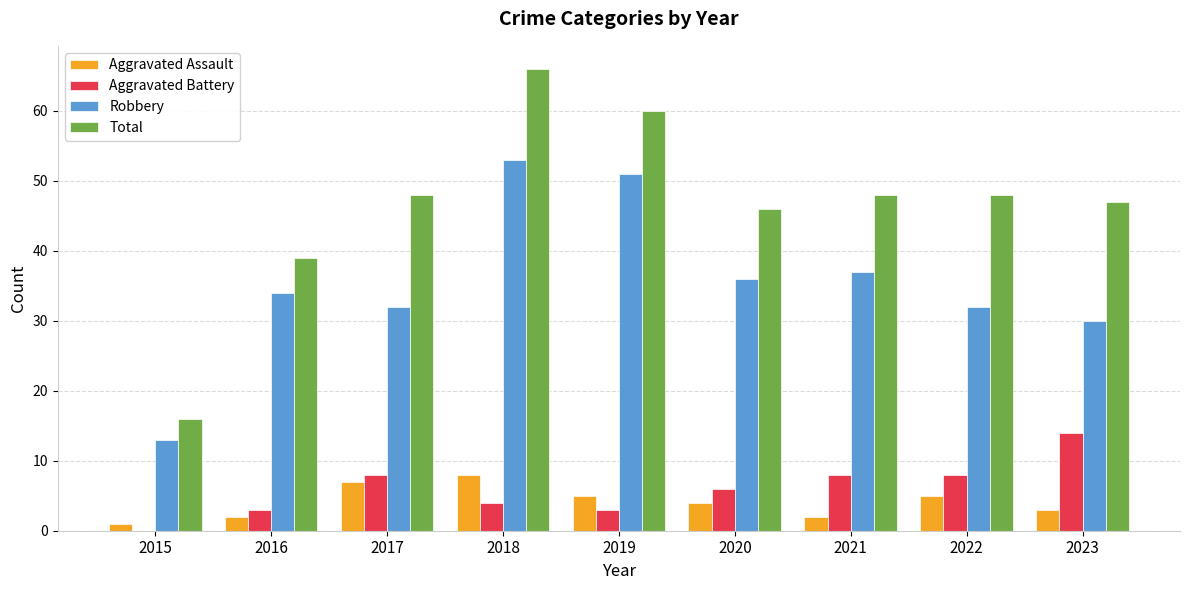

What is the greatest value displayed?

66